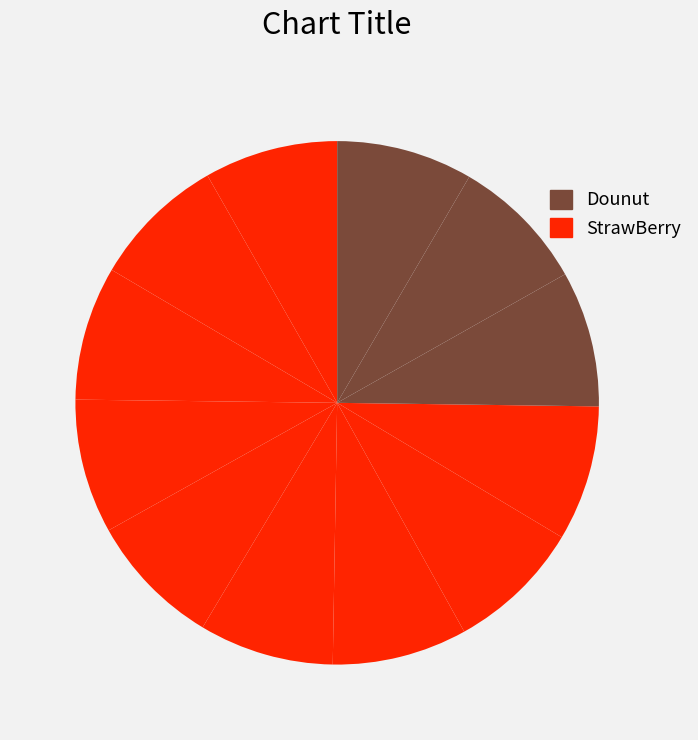

How many slices are in this pie chart?

12